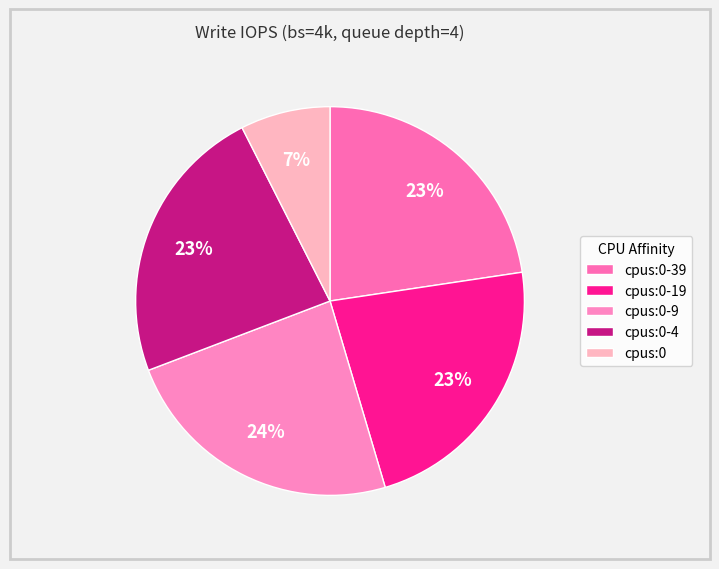

To the nearest percent, what is the combined percentage of cpus:0-4 and cpus:0?

31%